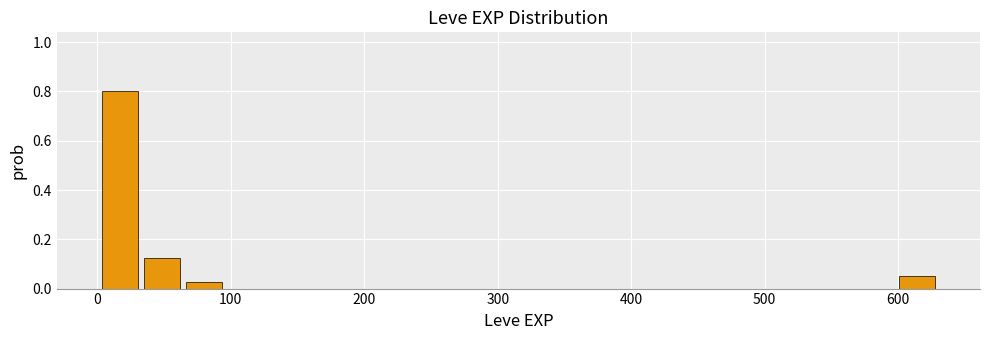

Around what value on the x-axis is the tallest bar? Give the approximate position of its centre, as read against the axis.

20